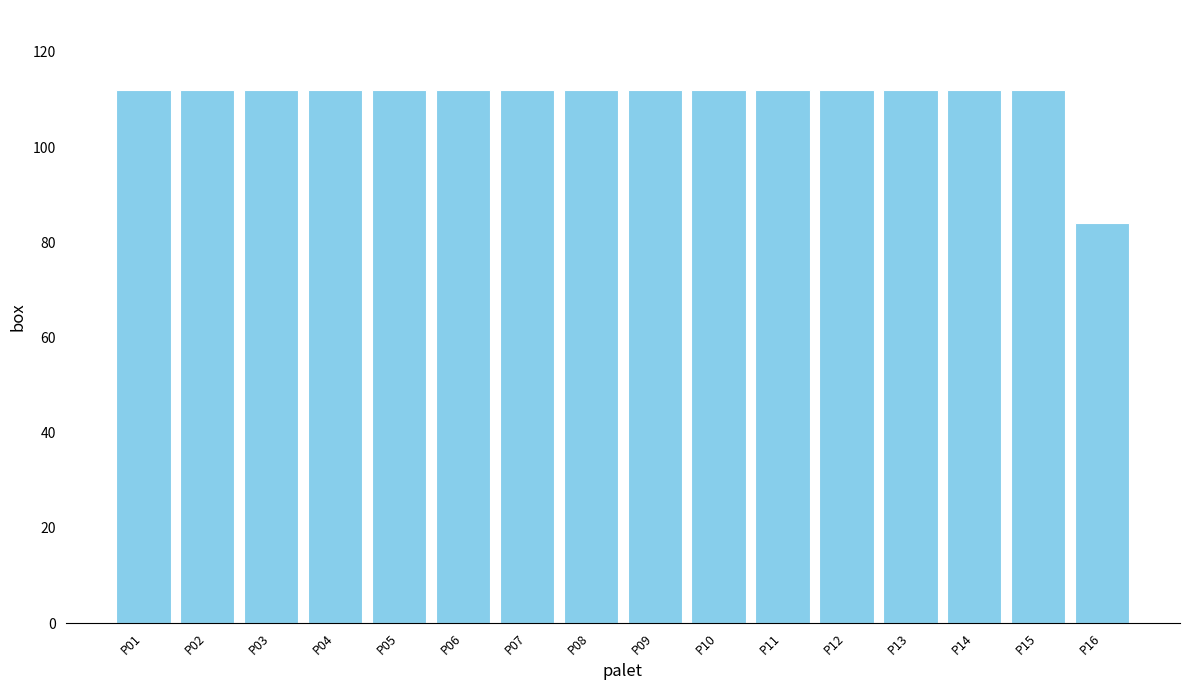

What is the minimum value shown in the chart?

84